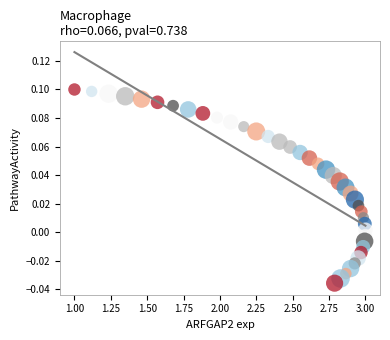

What is the range of X values (max minus min)?

2.0